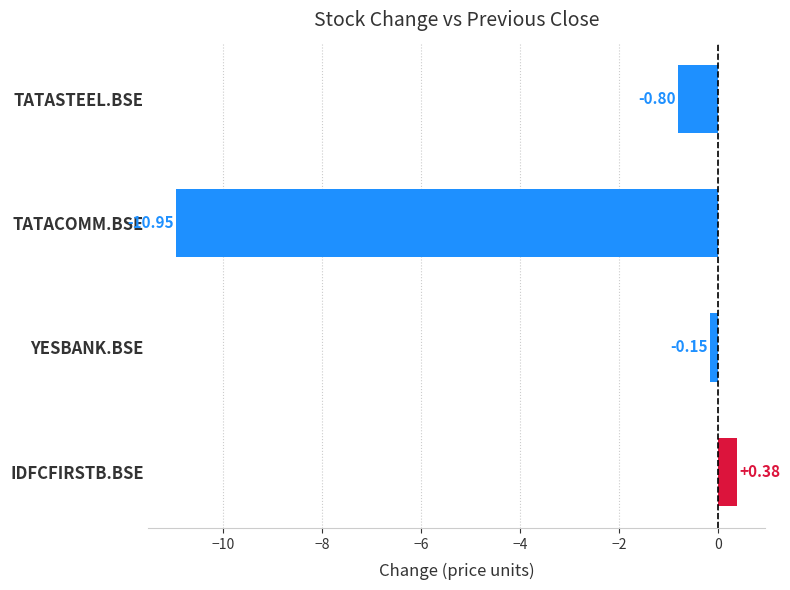

Rank the categories by value from lowest to highest.

TATACOMM.BSE, TATASTEEL.BSE, YESBANK.BSE, IDFCFIRSTB.BSE